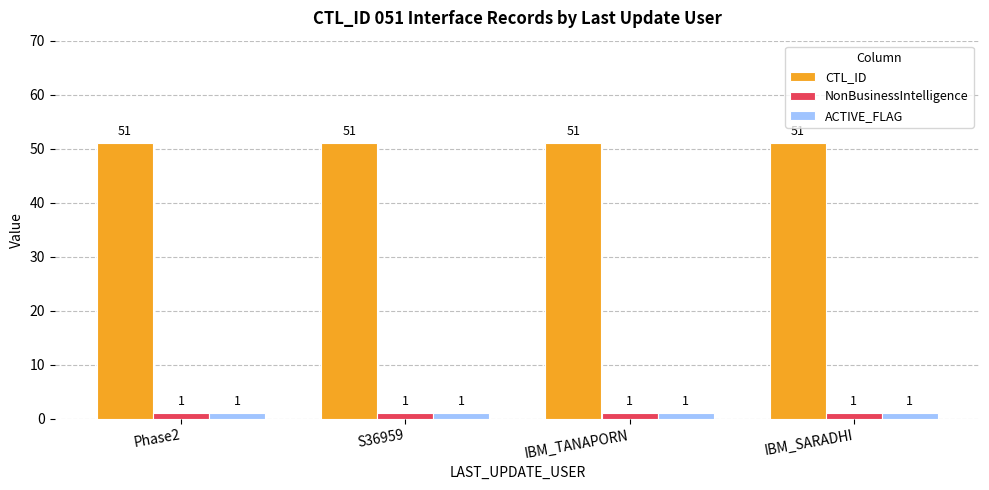

What is the sum of all ACTIVE_FLAG values?

4